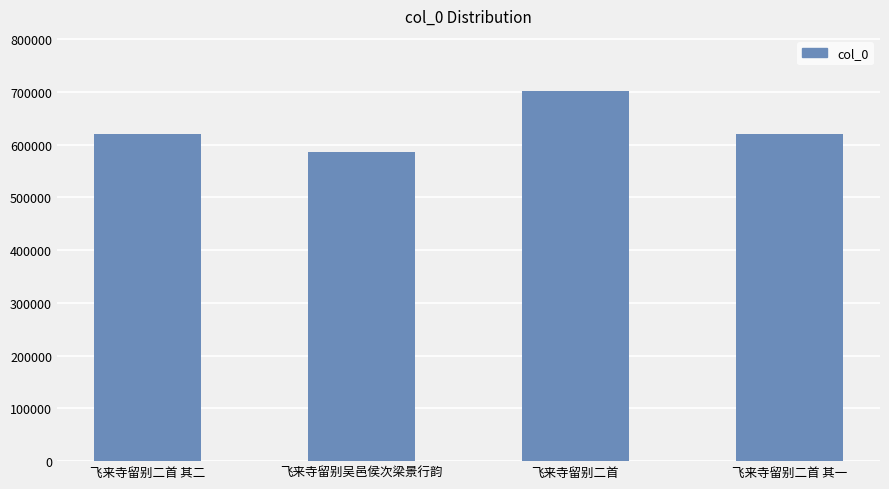

What is the label of the 3rd bar from the left?

飞来寺留别二首